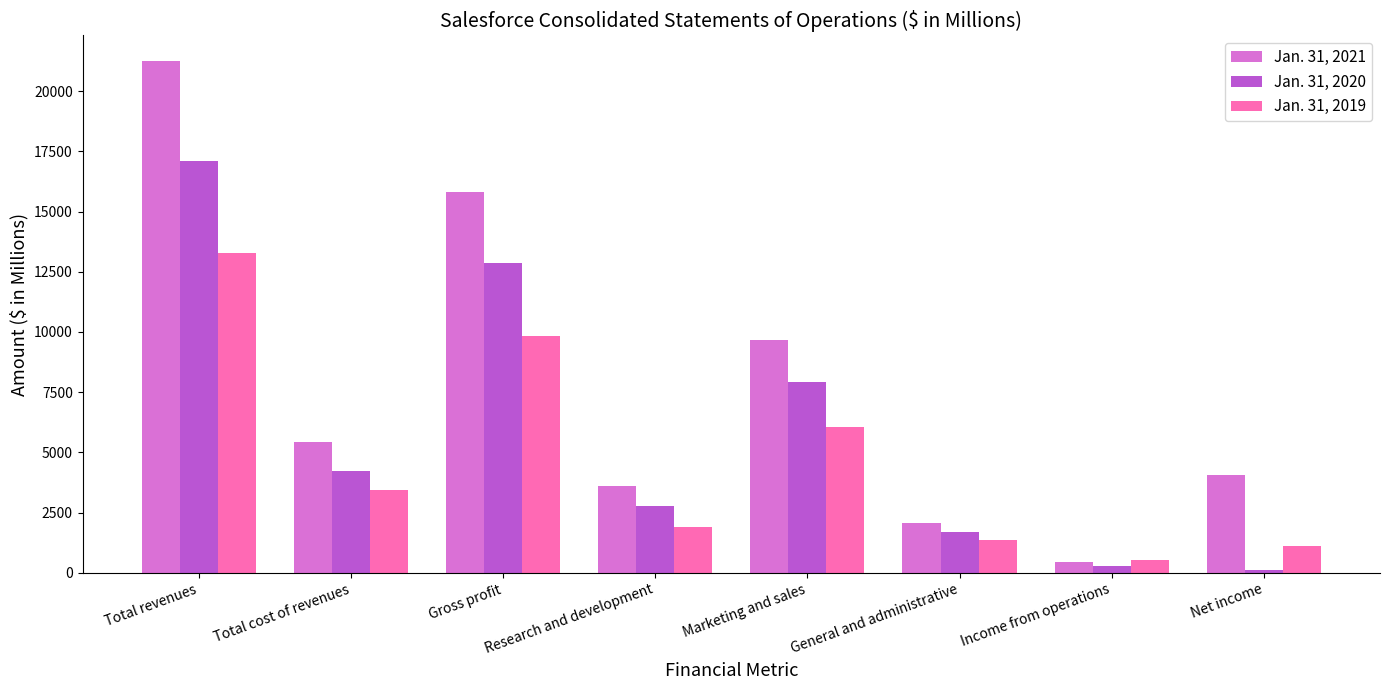

What position from the right is Total revenues?

8